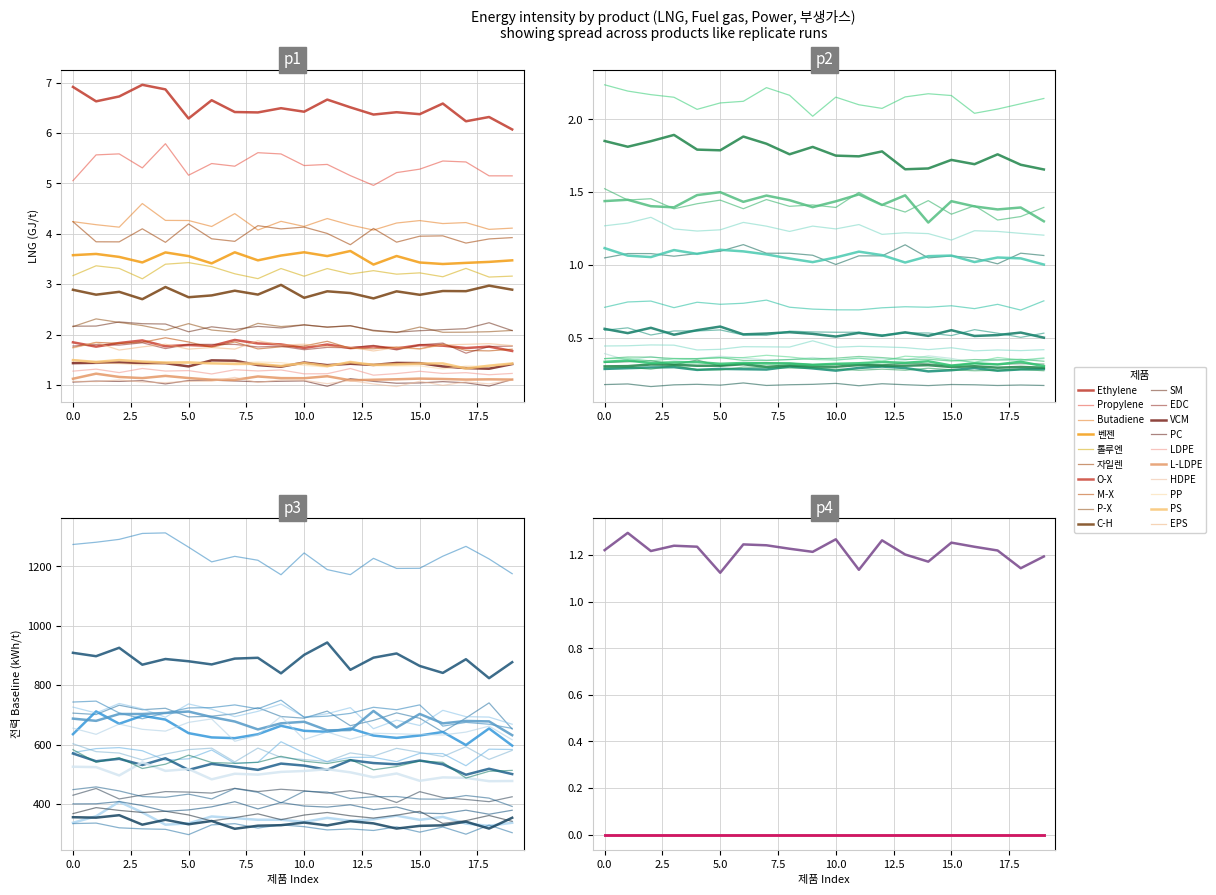

True or false: 부생가스(GJ/t) has a value of 0.0 at P-X.

True